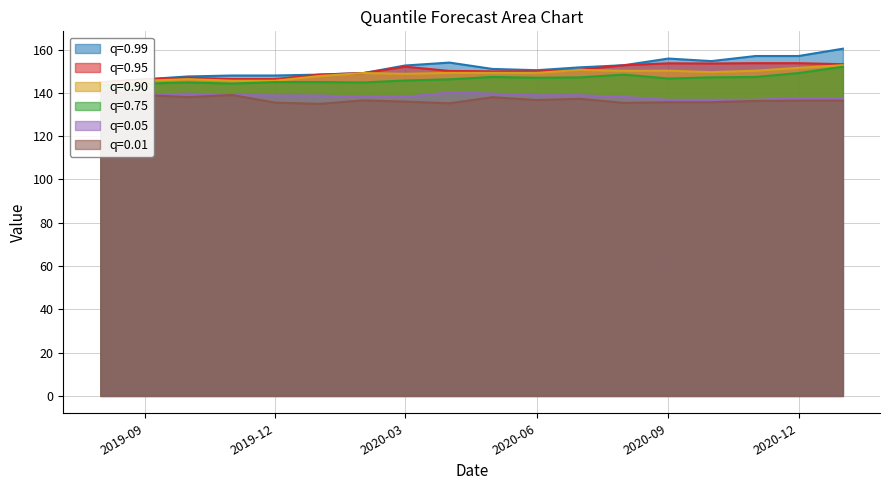

At which category is the sum across all series the highest?

2021-01-01